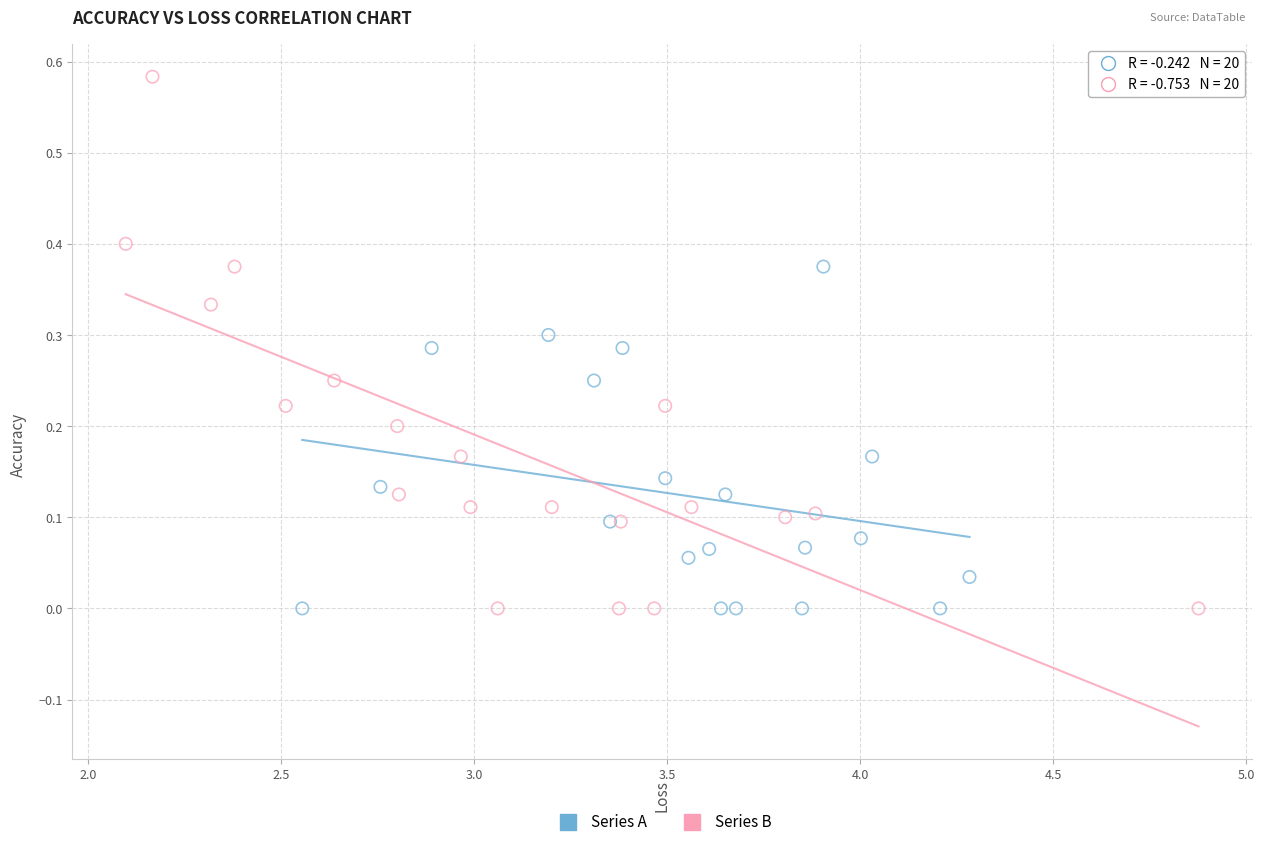

Which series reaches the maximum Y coordinate?

Series B